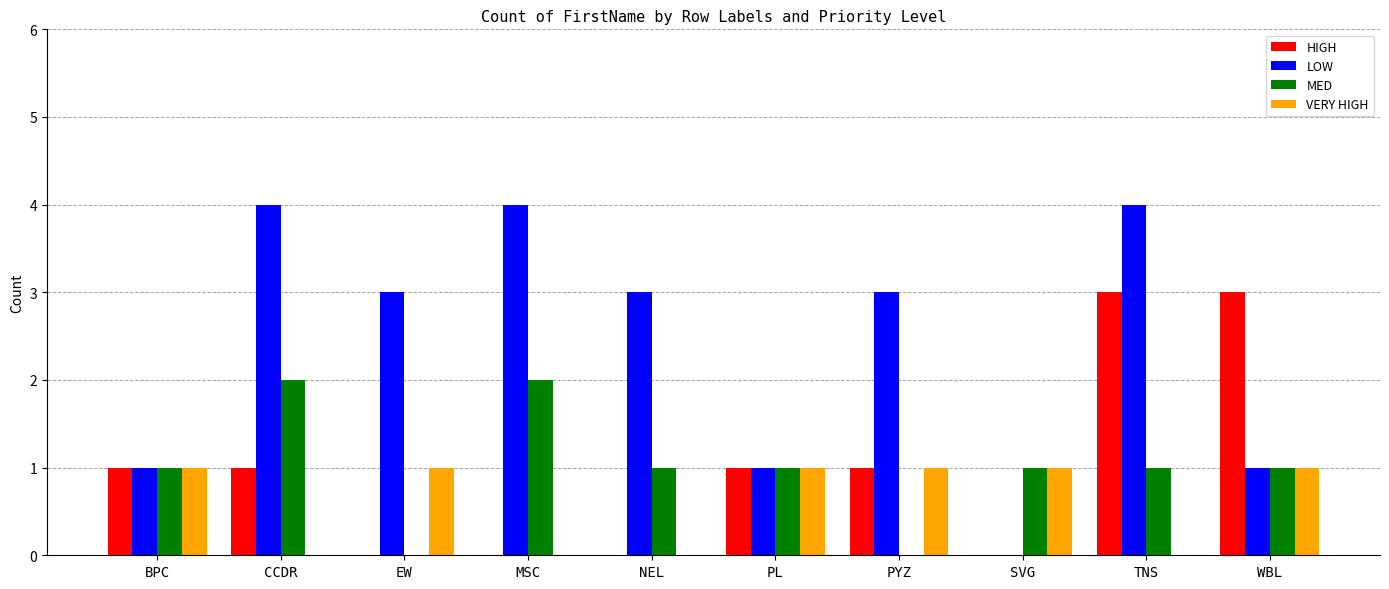

Are the bars horizontal?

No